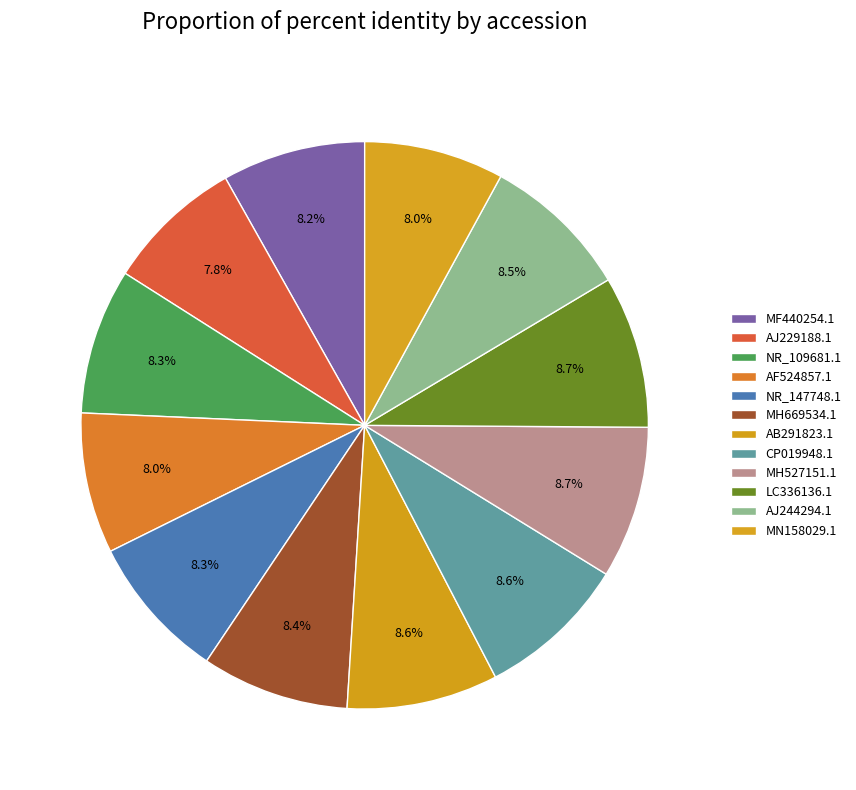

Which has a higher value, MN158029.1 or AF524857.1?

AF524857.1